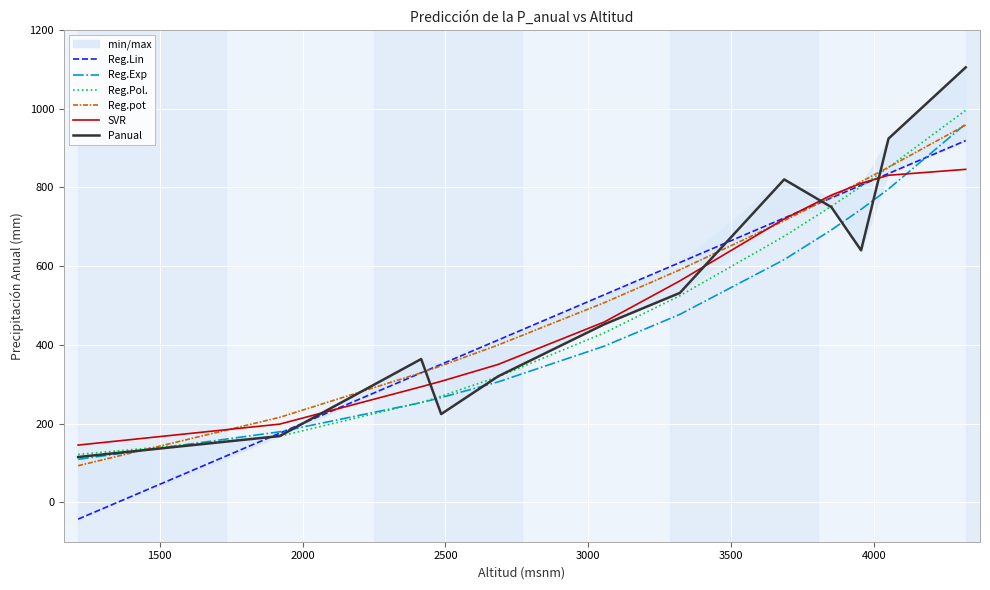

What is the maximum value for Reg.Pol.?

996.0